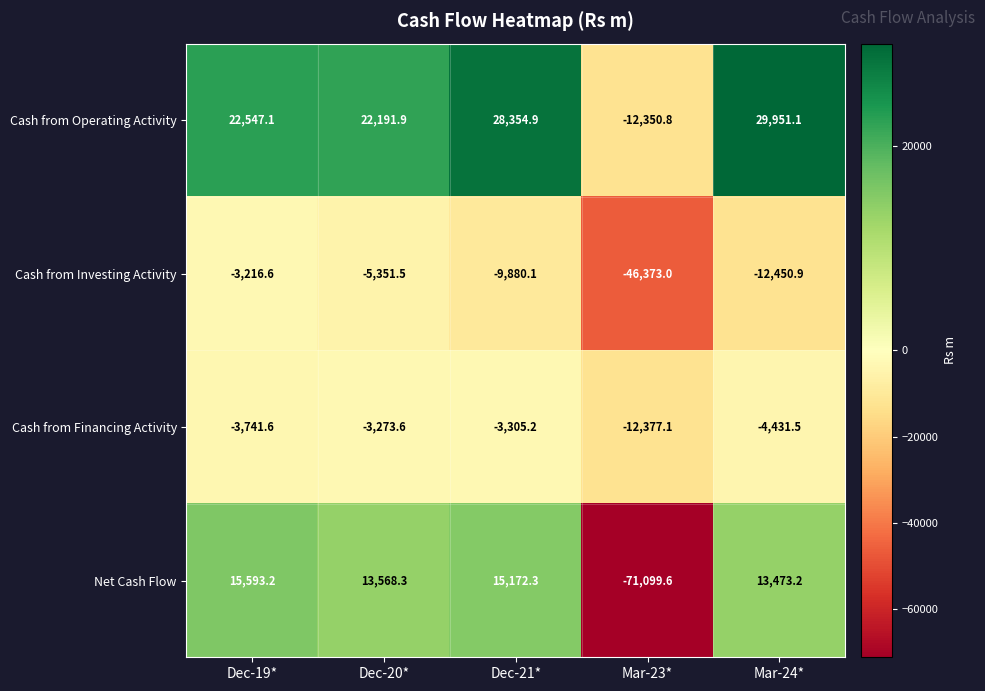

Reading right to left, extract all data points from this chart.

Cash from Operating Activity: Mar-24*=29951.1	Mar-23*=-12350.8	Dec-21*=28354.9	Dec-20*=22191.9	Dec-19*=22547.1
Cash from Investing Activity: Mar-24*=-12450.9	Mar-23*=-46373.0	Dec-21*=-9880.1	Dec-20*=-5351.5	Dec-19*=-3216.6
Cash from Financing Activity: Mar-24*=-4431.5	Mar-23*=-12377.1	Dec-21*=-3305.2	Dec-20*=-3273.6	Dec-19*=-3741.6
Net Cash Flow: Mar-24*=13473.2	Mar-23*=-71099.6	Dec-21*=15172.3	Dec-20*=13568.3	Dec-19*=15593.2